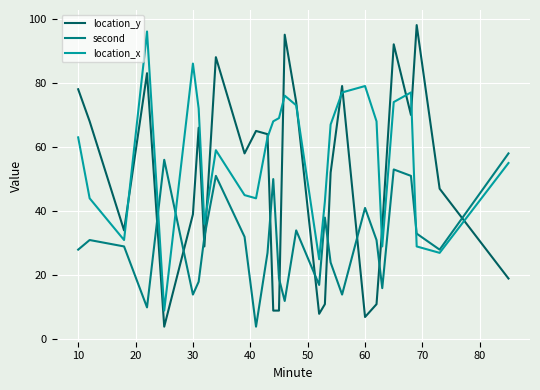

Which series ends up on top after the final intersection of second and location_y?

second